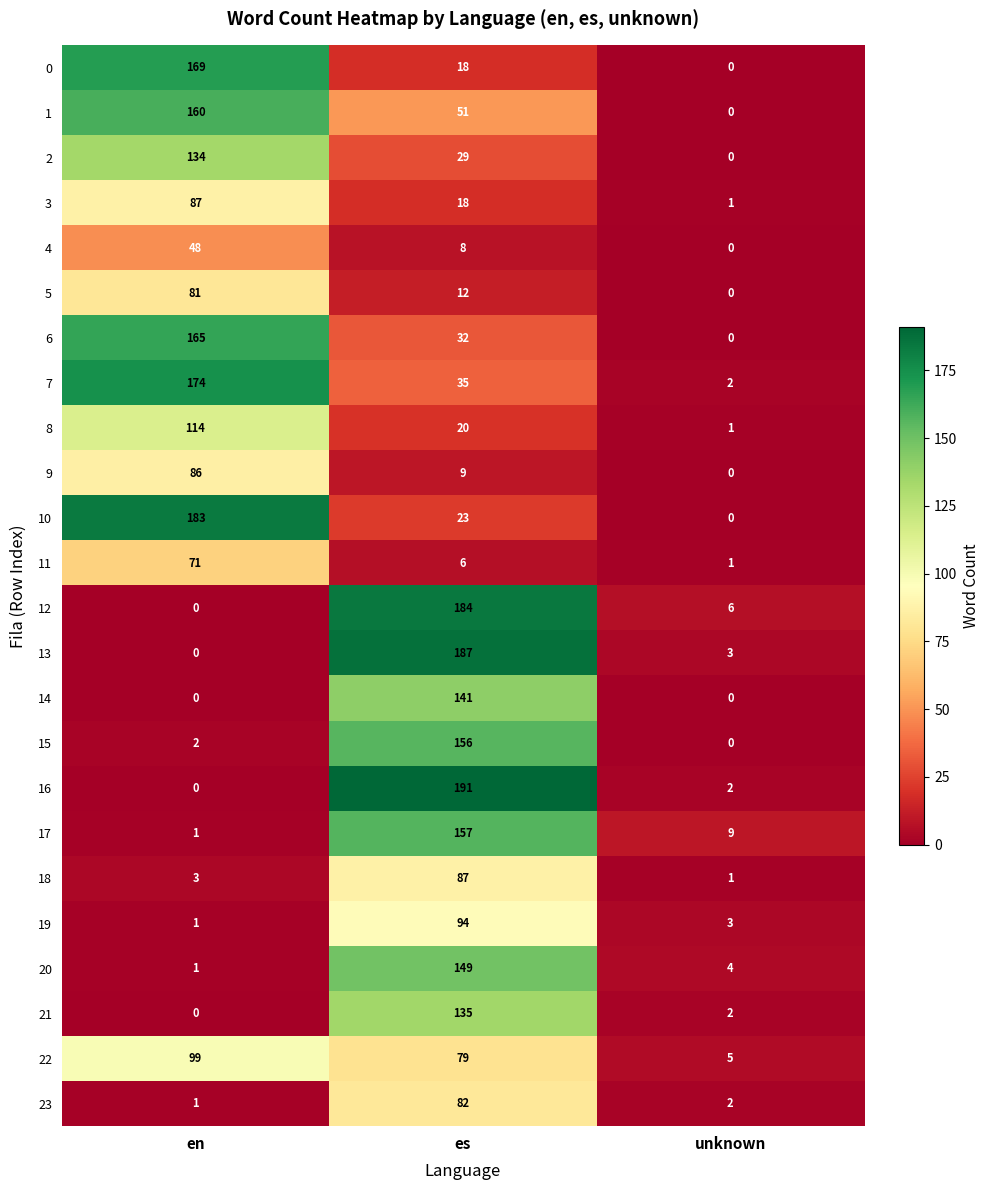

Which category has the highest value in the 5 series?

en